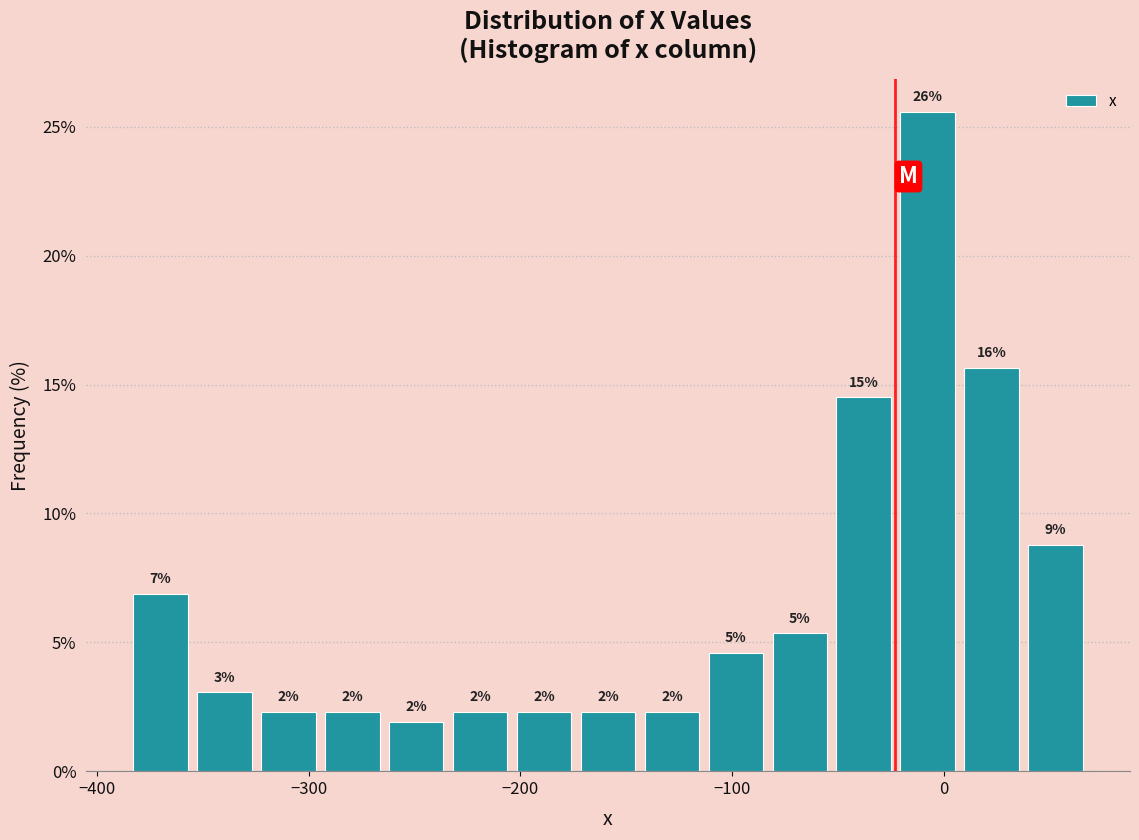

Read against the x-axis, roughly where is the centre of the tallest bar?

-10